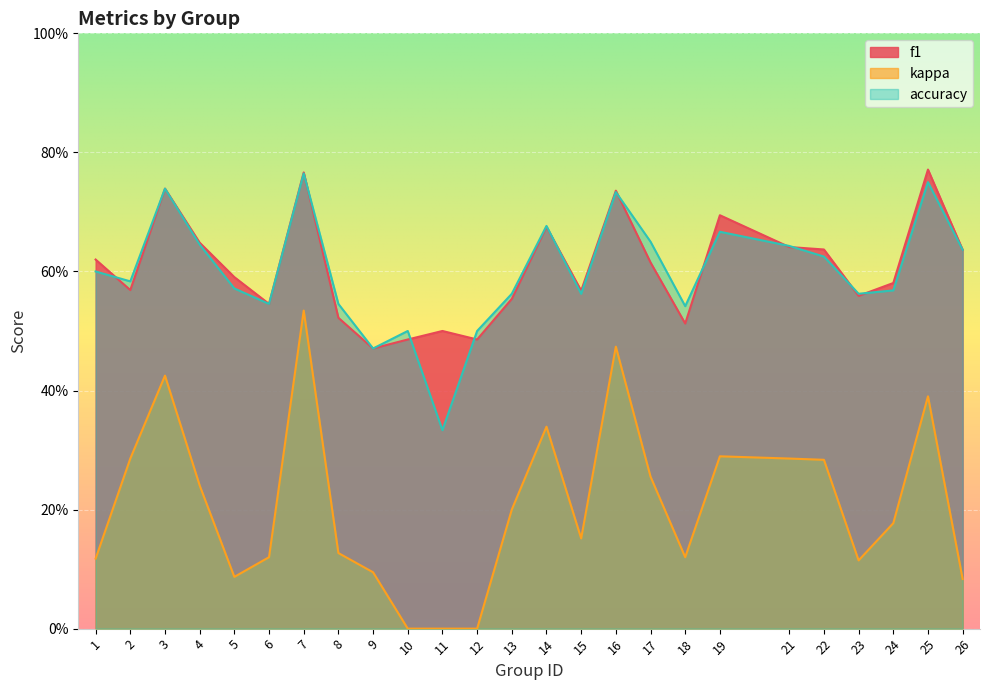

How many lines are shown in the chart?

3